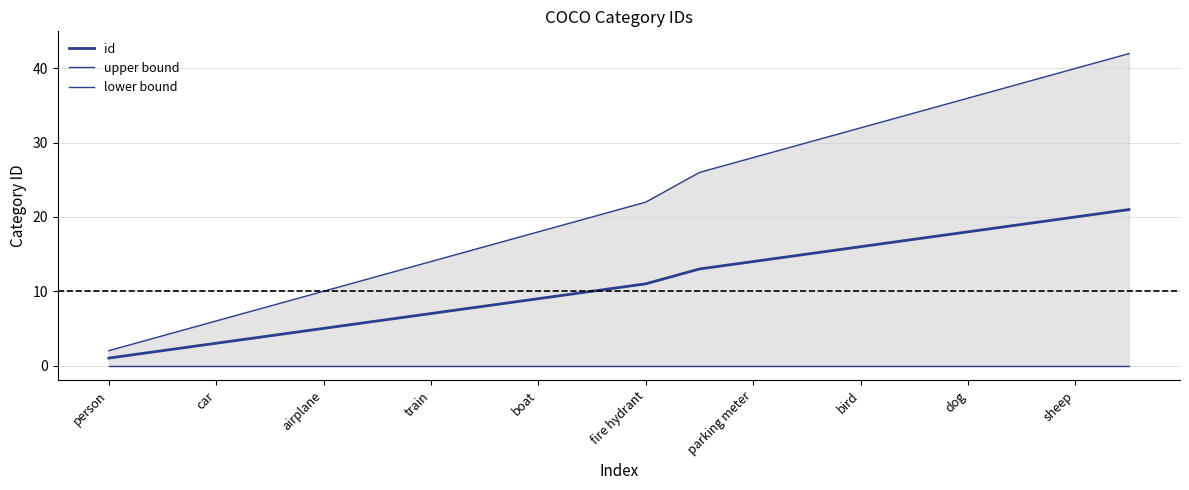

True or false: id and upper bound intersect in this chart.

False